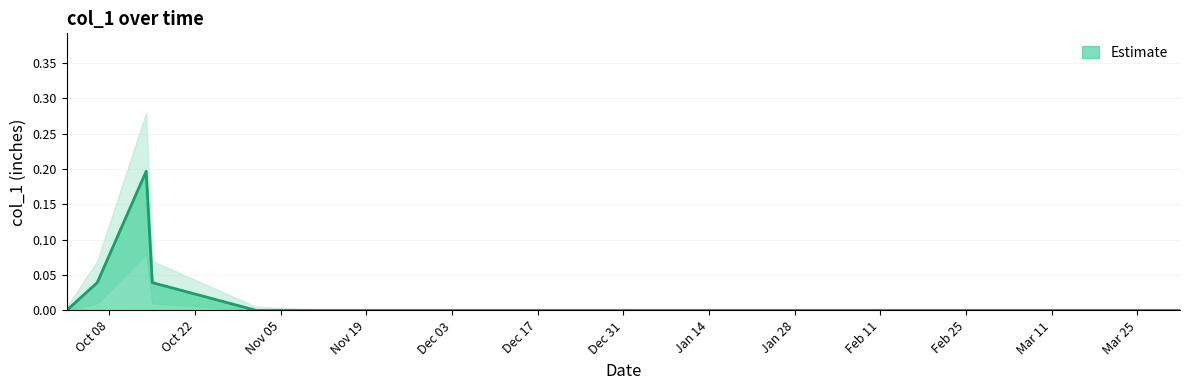

Does the chart display data point markers on the line(s)?

No